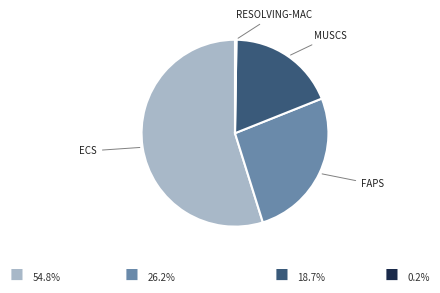

Is there a majority slice in this chart?

Yes